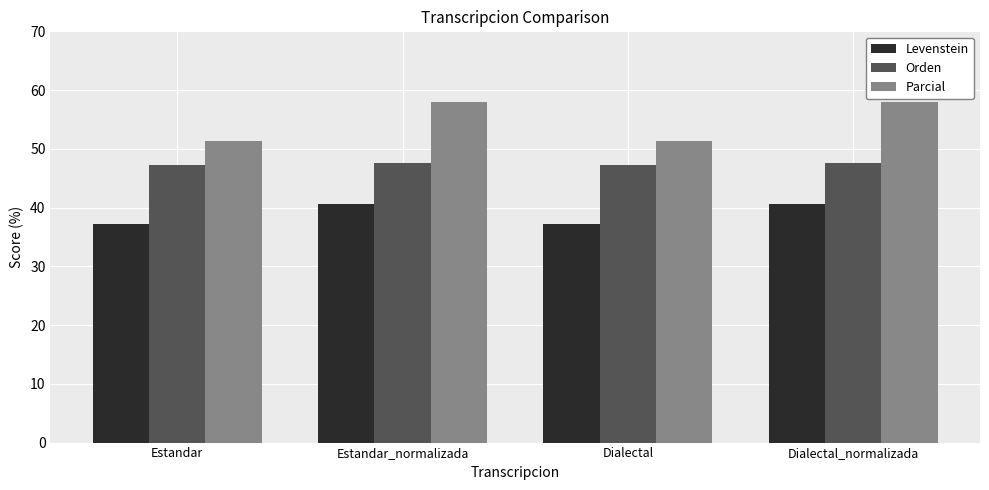

What position from the left is Estandar_normalizada?

2